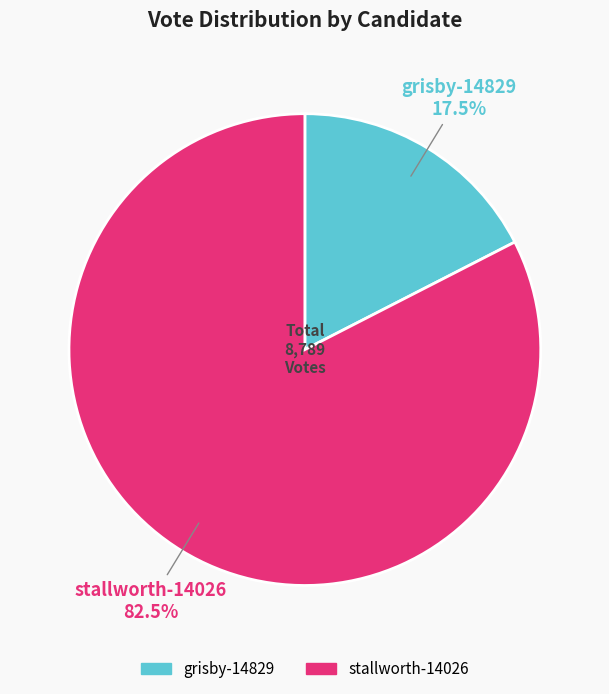

Count the number of slices in the pie.

2